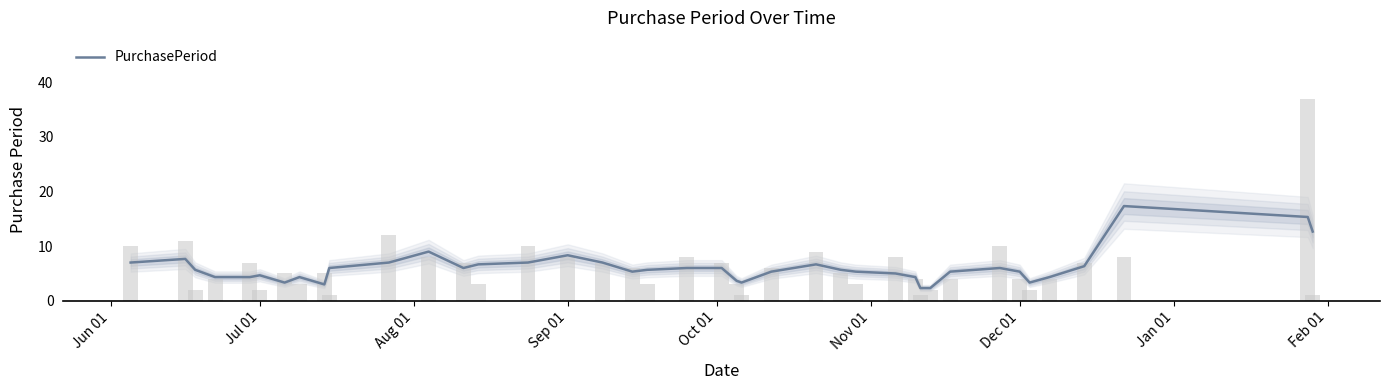

Does the chart contain any negative values?

No